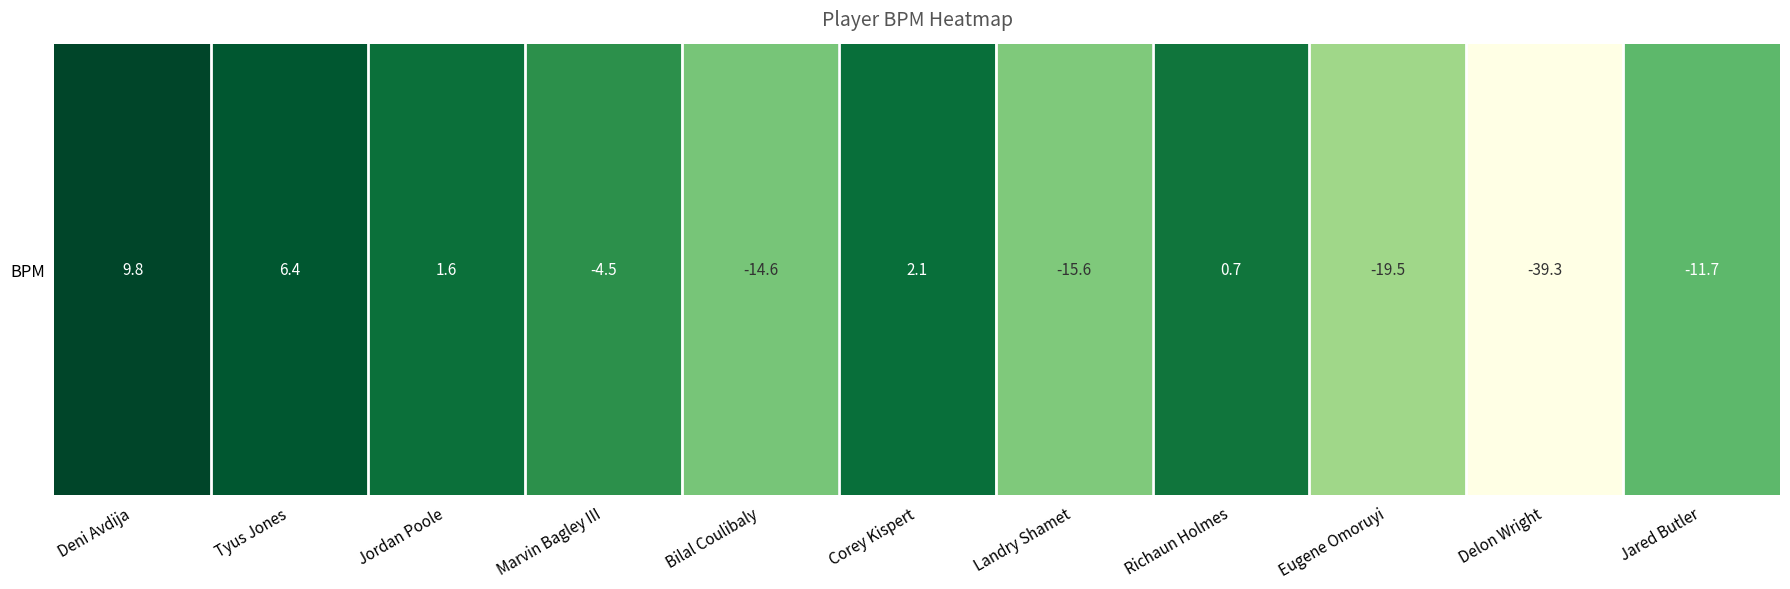

List the labels in order of value, smallest first.

Delon Wright, Eugene Omoruyi, Landry Shamet, Bilal Coulibaly, Jared Butler, Marvin Bagley III, Richaun Holmes, Jordan Poole, Corey Kispert, Tyus Jones, Deni Avdija